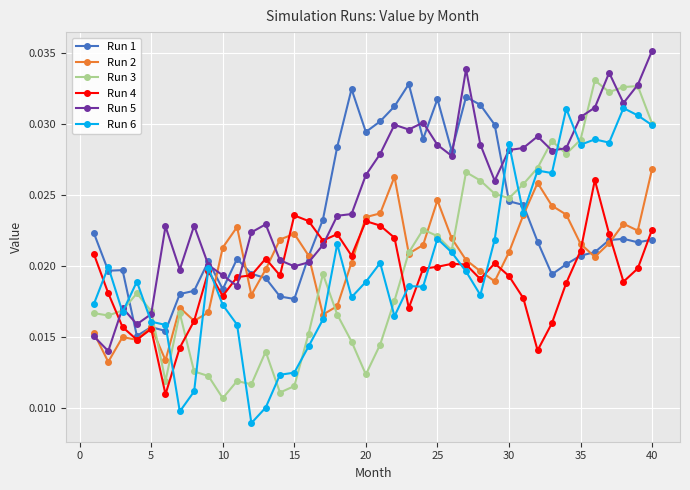

At how many categories does at least one series exceed 0?

40